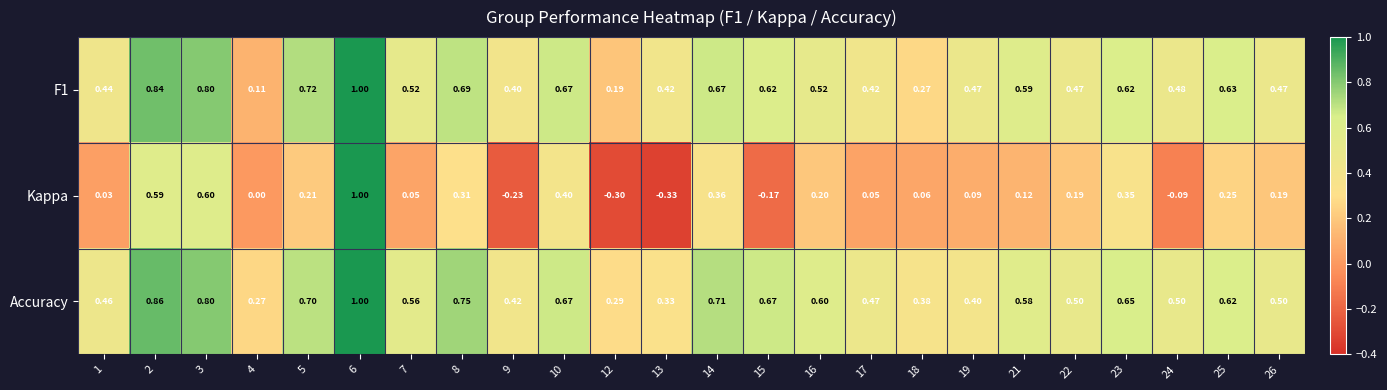

How many negative values does the Kappa series have?

5